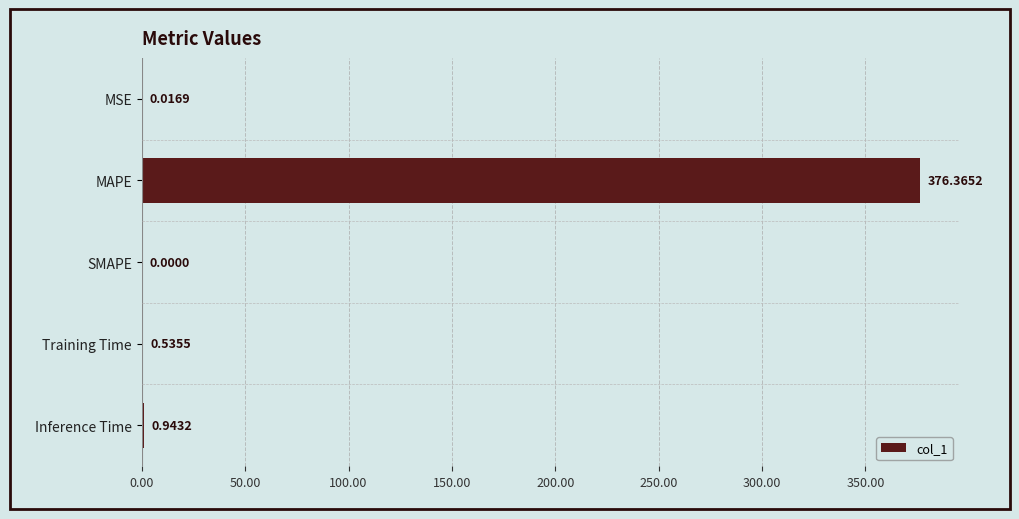

At which label is the value closest to 188?

Inference Time